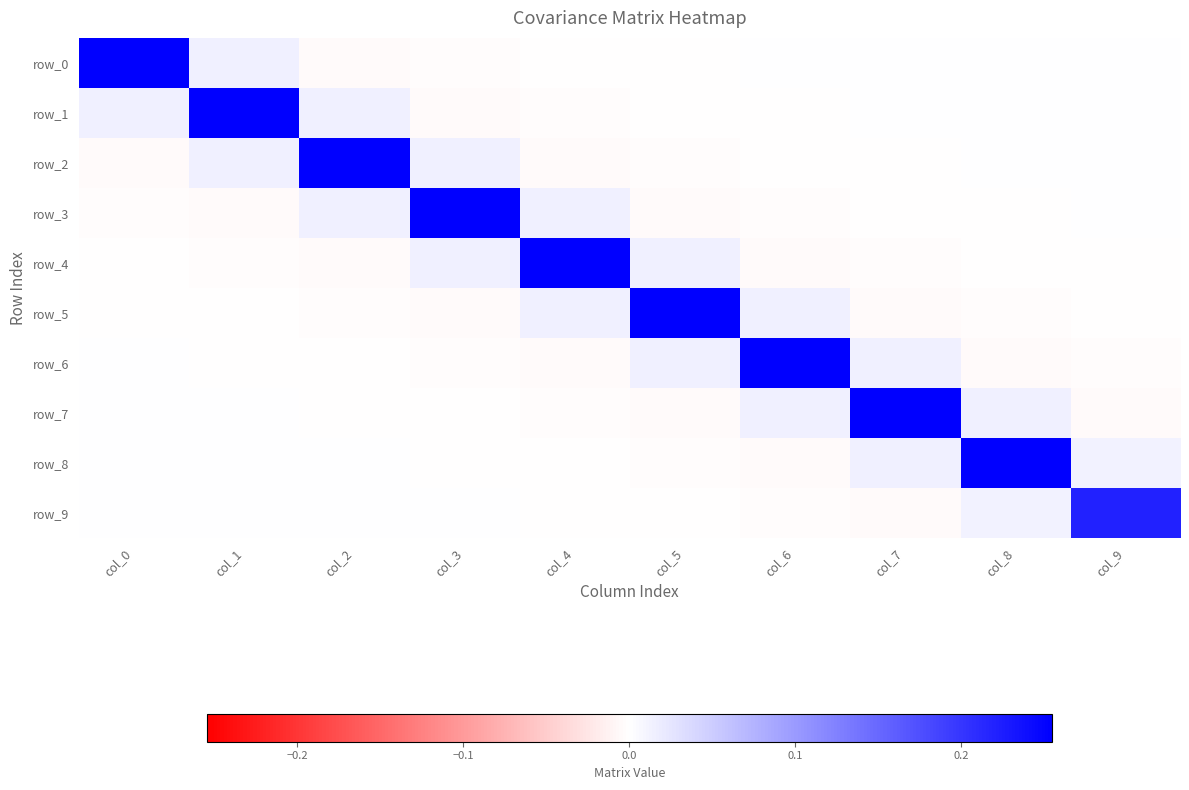

How many positive values does the row_7 series have?

5